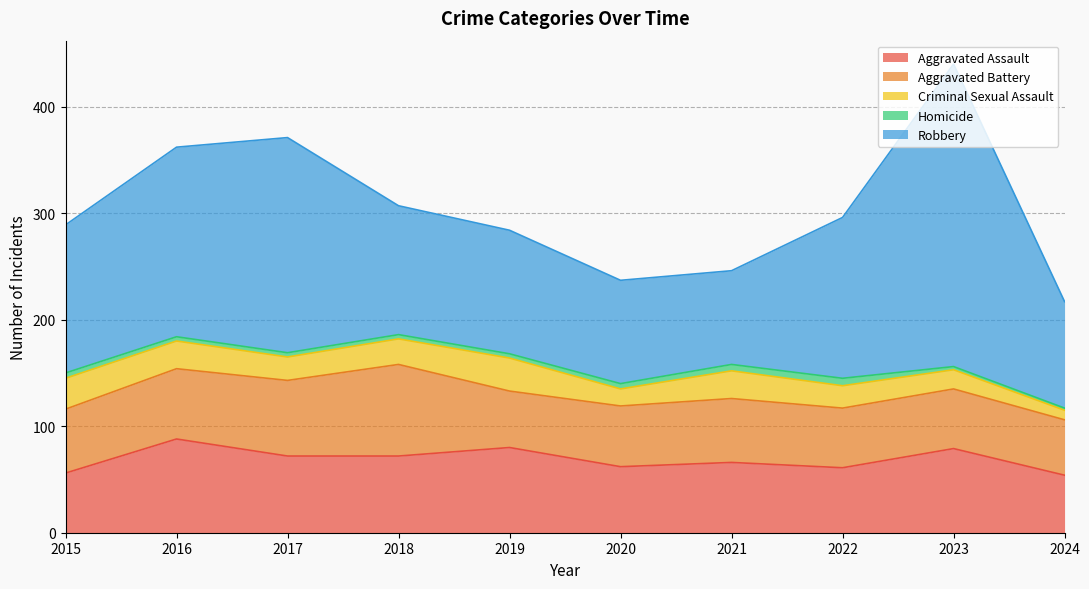

At which category does Aggravated Battery reach its first local peak?

2018